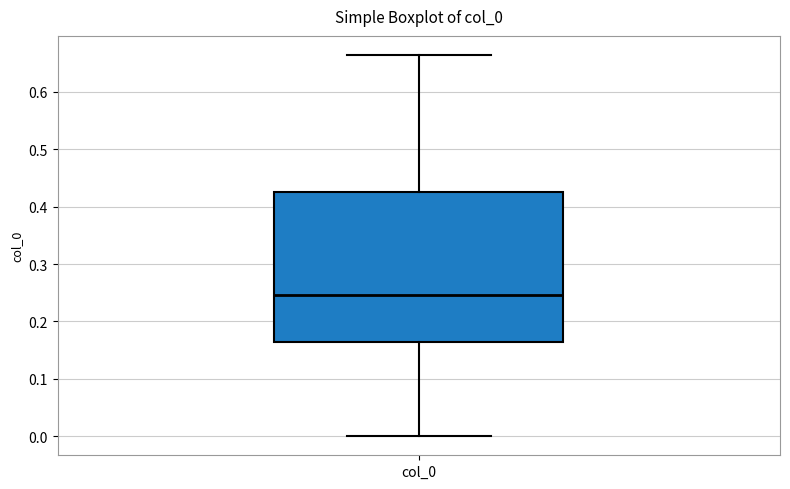

Read this box plot against the y-axis: the position of the median line, the range covered by the box, and the ends of both whiskers. The values are not printed on the chart, so give them approximately, as read against the axis.

median 0.25, box 0.16 to 0.43, whiskers 0.00 to 0.66